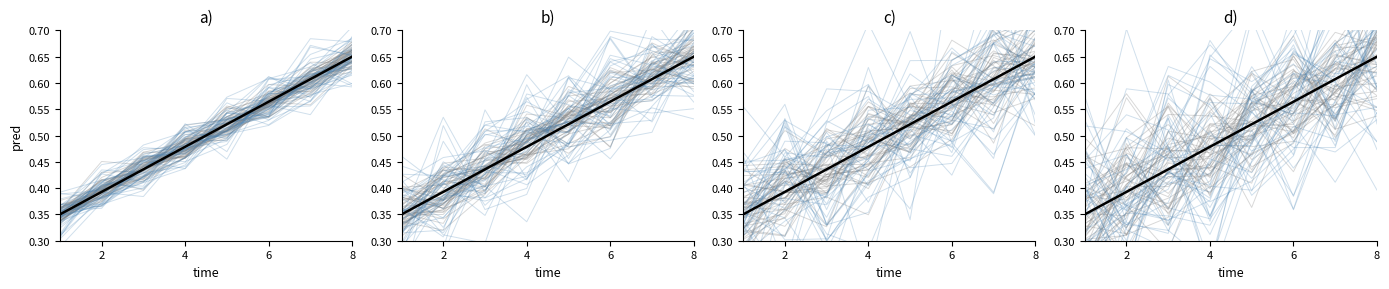

Is this an area chart (filled region under the line)?

No